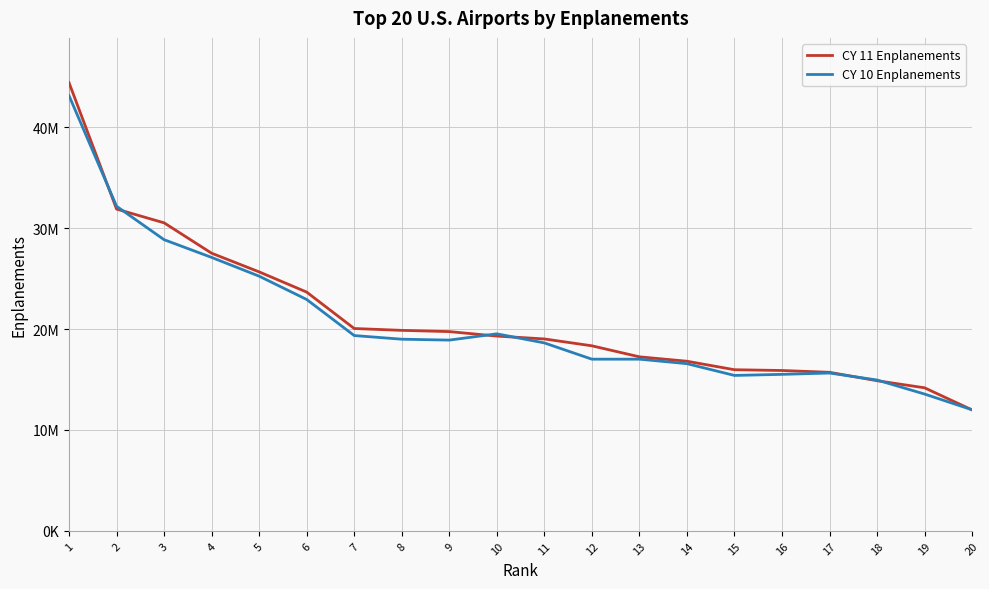

What is the minimum value shown in the chart?

11989227